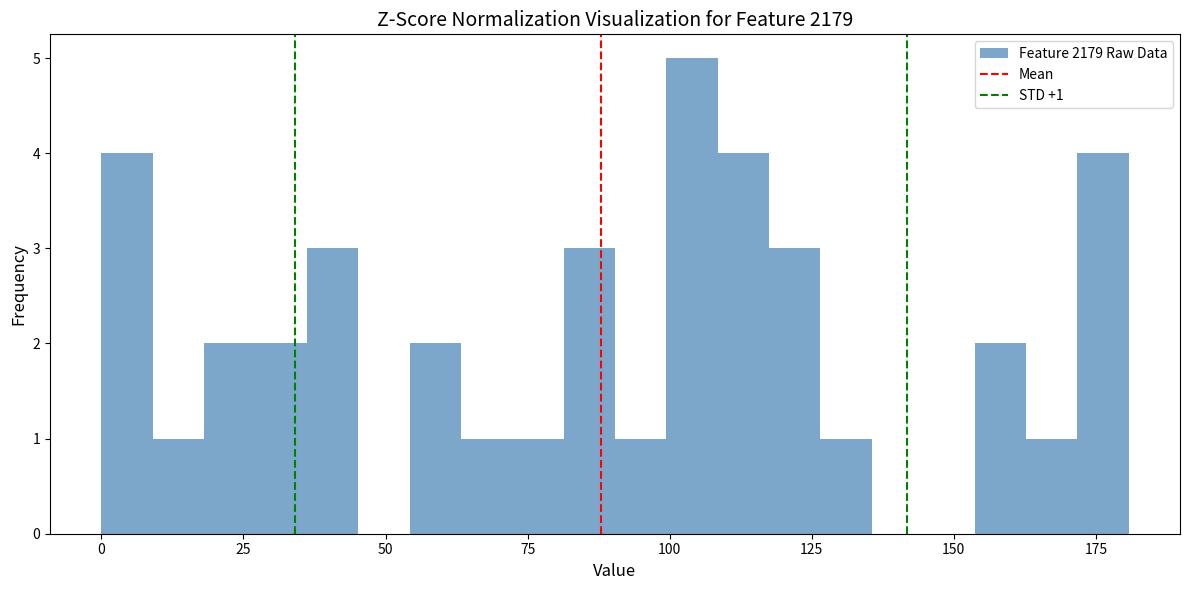

Around what value on the x-axis is the tallest bar? Give the approximate position of its centre, as read against the axis.

105